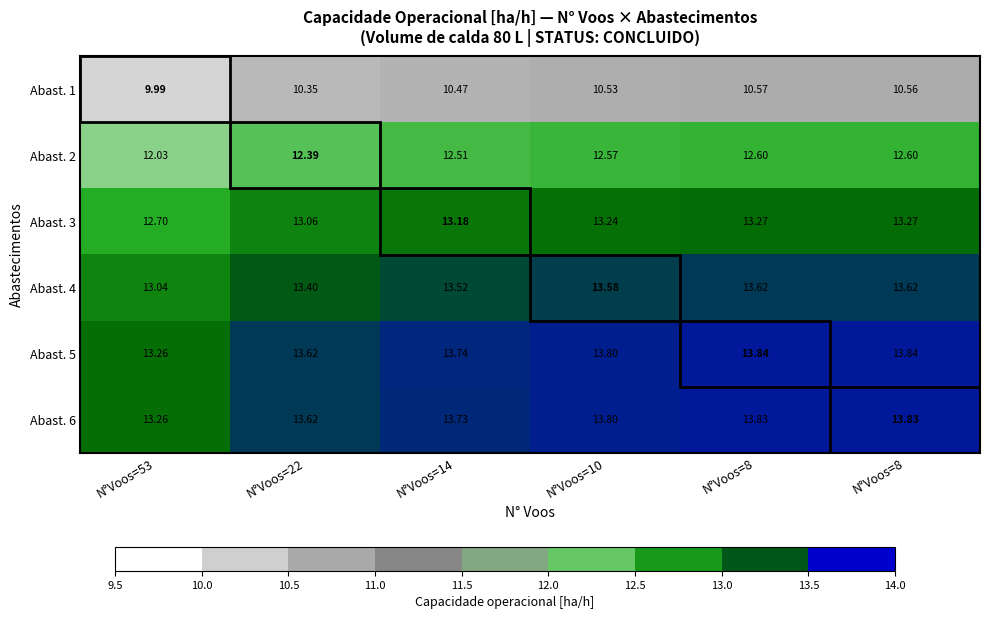

At which category does the chart reach its minimum across all series?

N°Voos=53